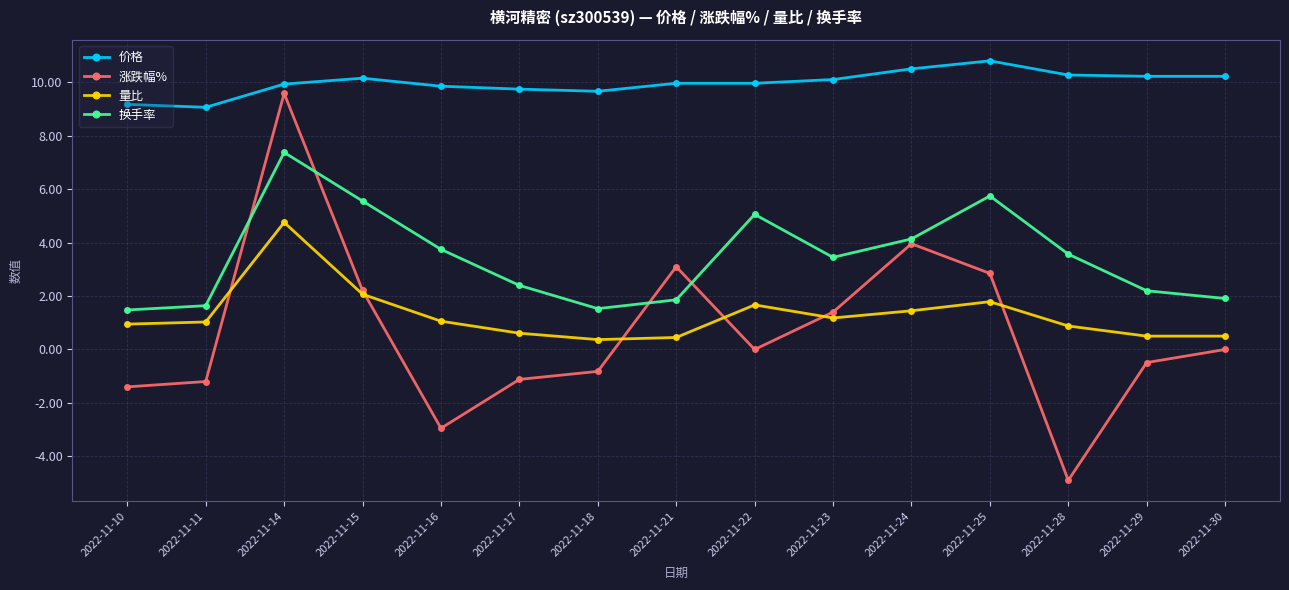

List the series in order of their peak value, lowest first.

量比, 换手率, 涨跌幅%, 价格